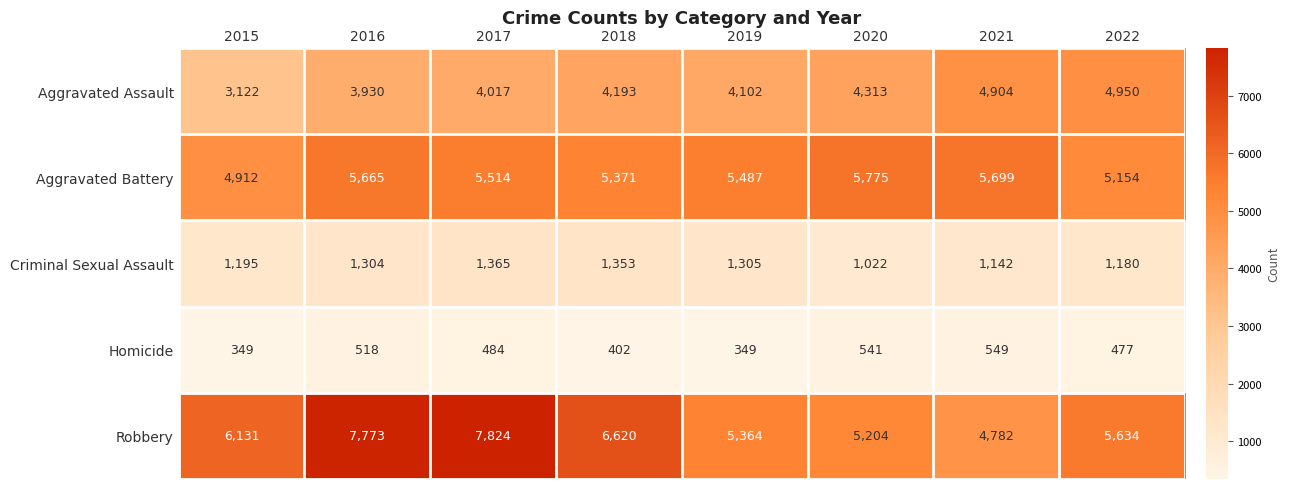

What is the difference between the highest and lowest values at 2017?

7340